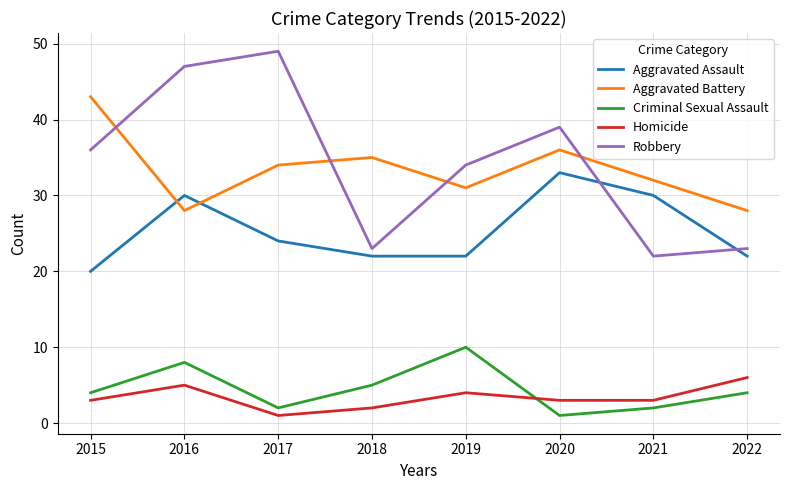

True or false: Aggravated Battery has more than 2 interior local peaks.

False